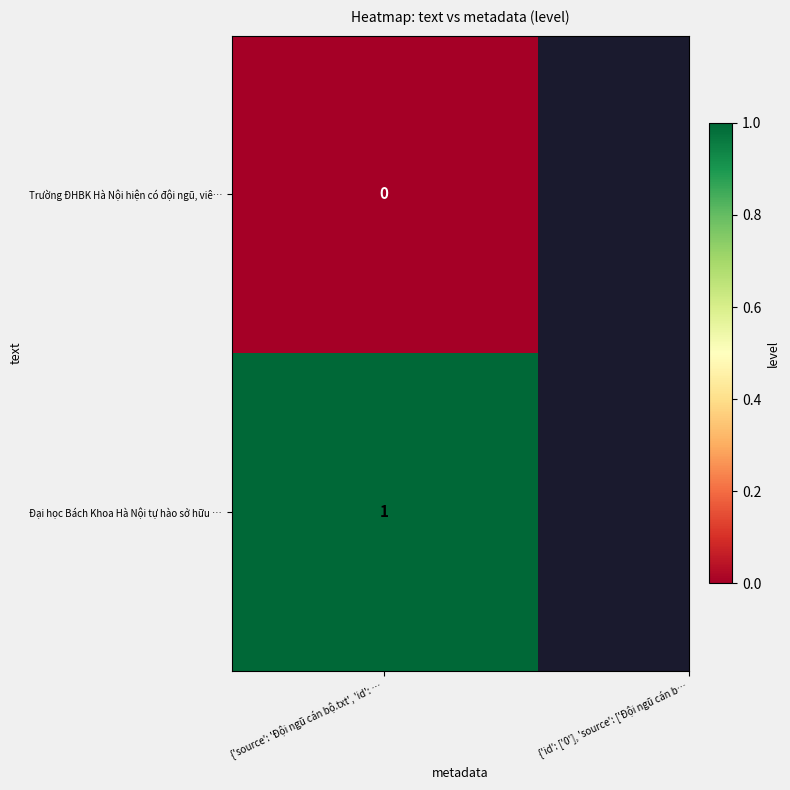

Reading left to right, list all the values displayed in this chart.

0=0	1=1